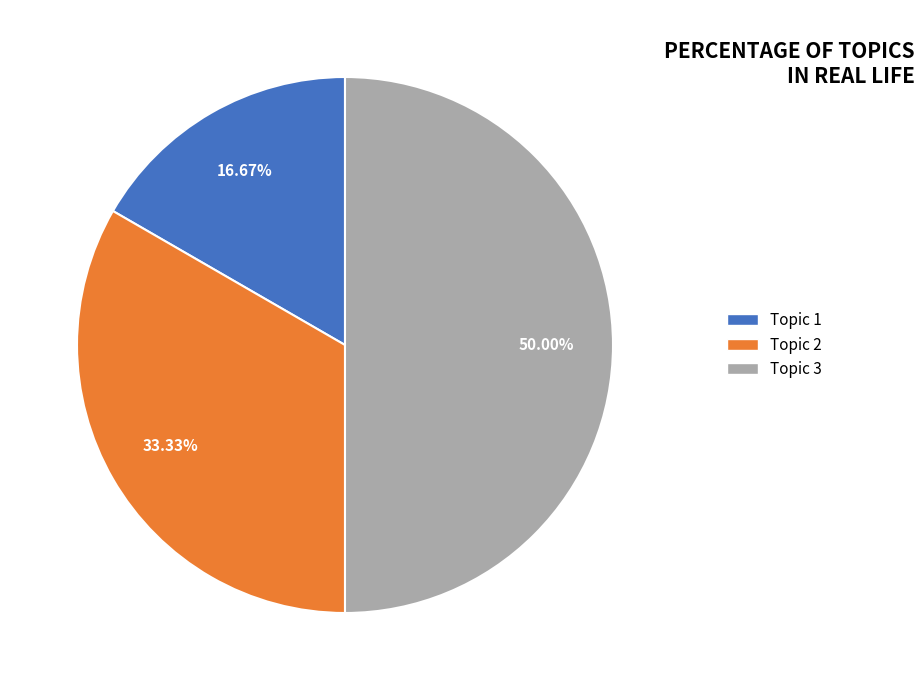

How many slices are in this pie chart?

3